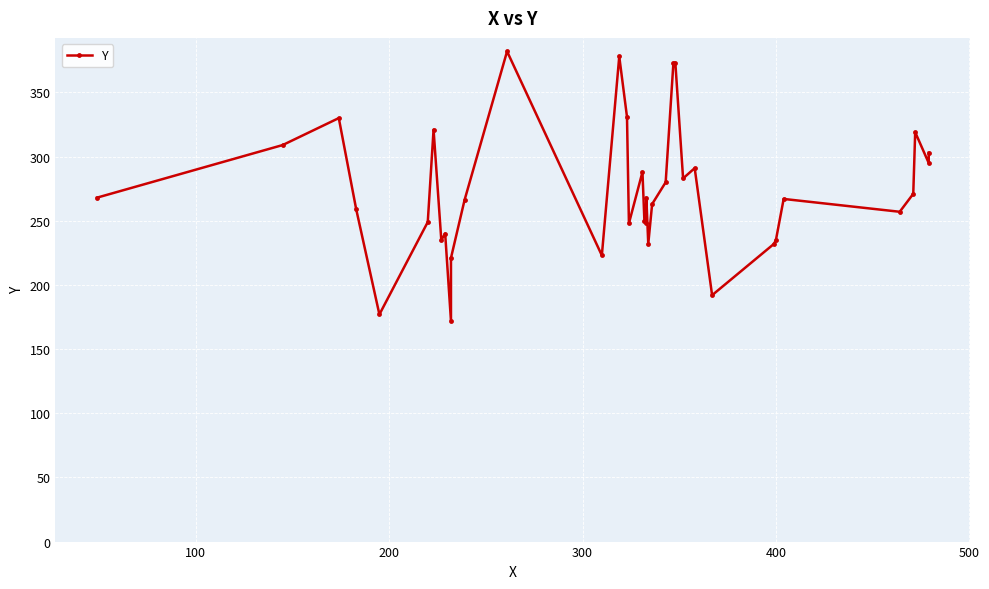

What is the value of the 14th point from the left?

223